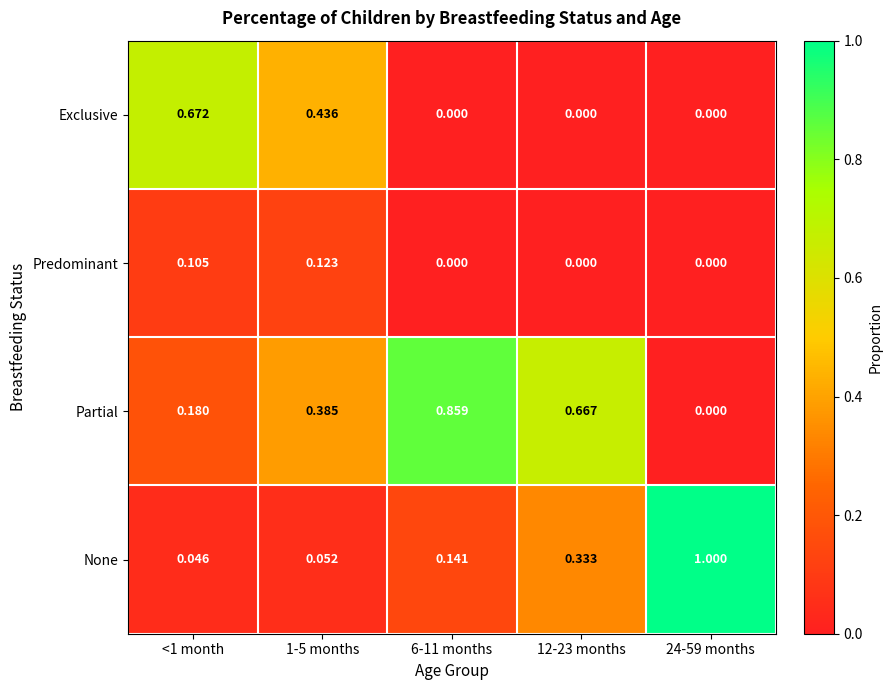

Which series has the largest total across all categories?

Partial